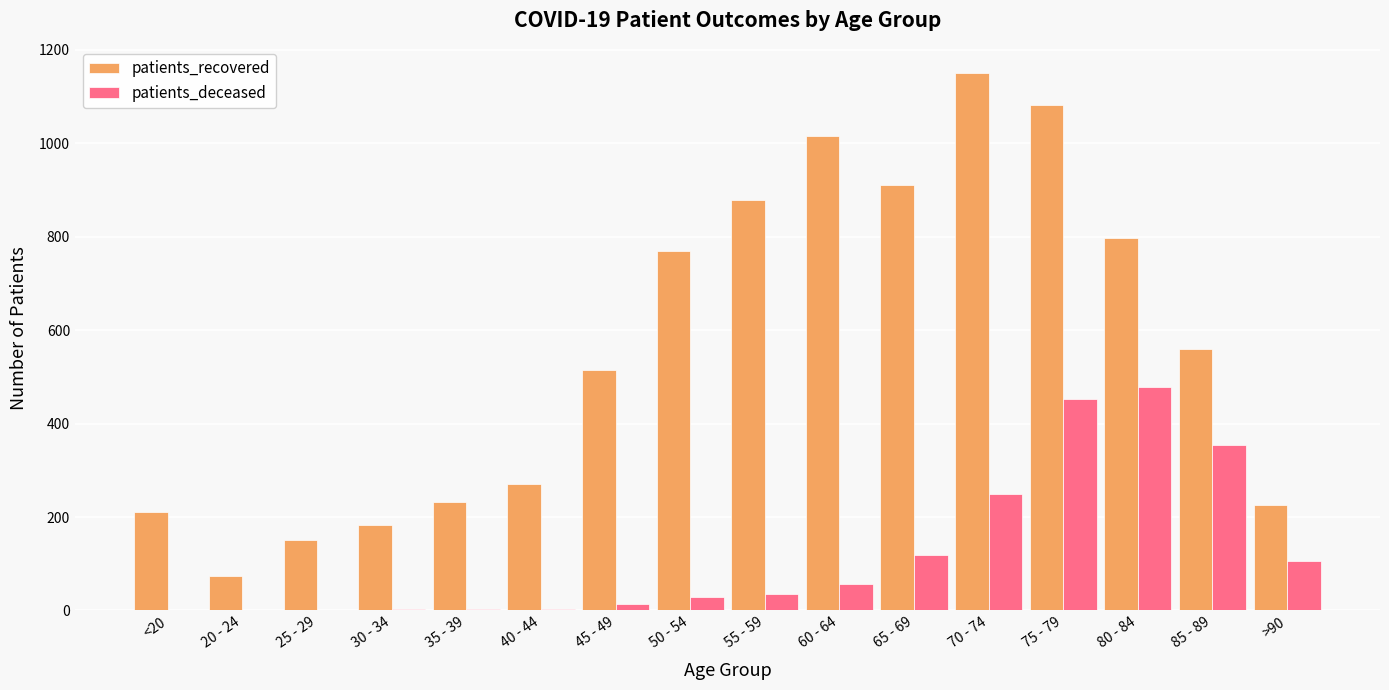

What is the total value across all series at 85 - 89?

914